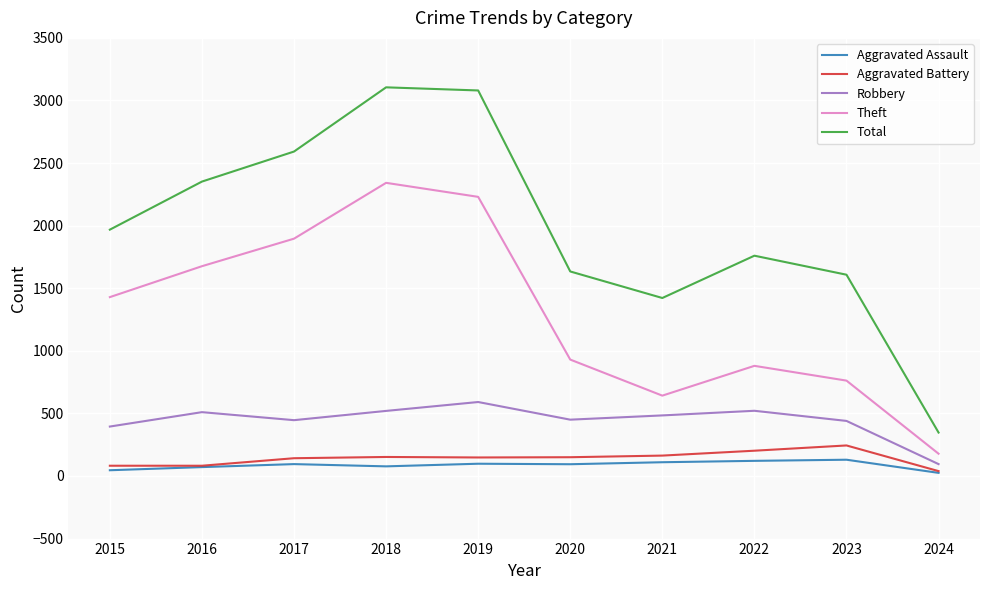

At which label is Total closest to 1726?

2022